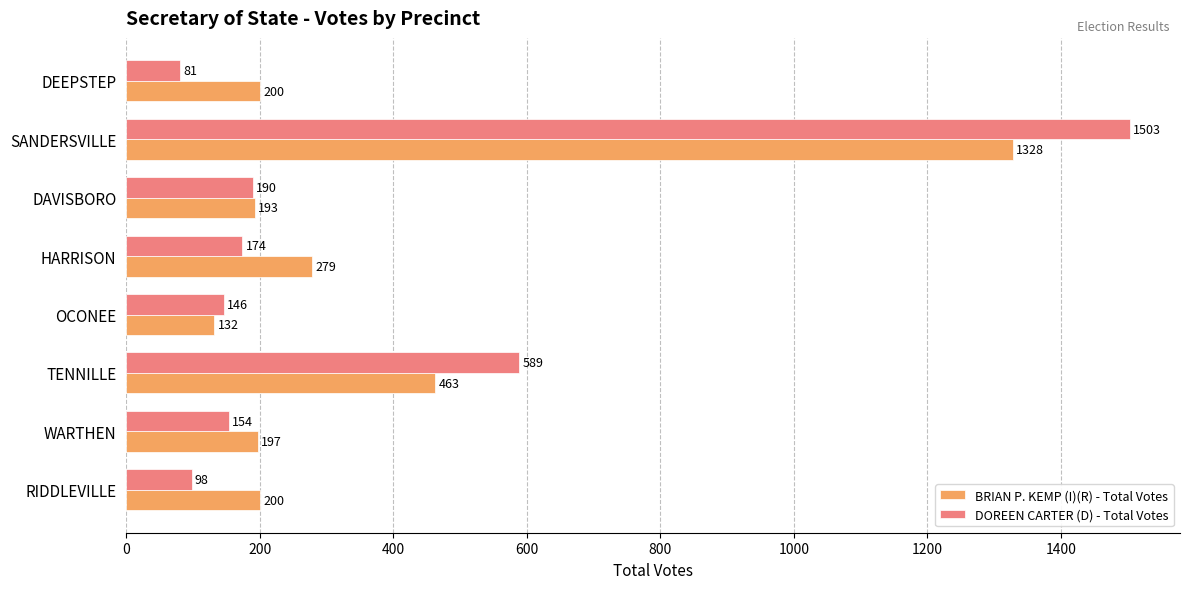

Which category has the highest value in the DOREEN CARTER (D) - Total Votes series?

SANDERSVILLE